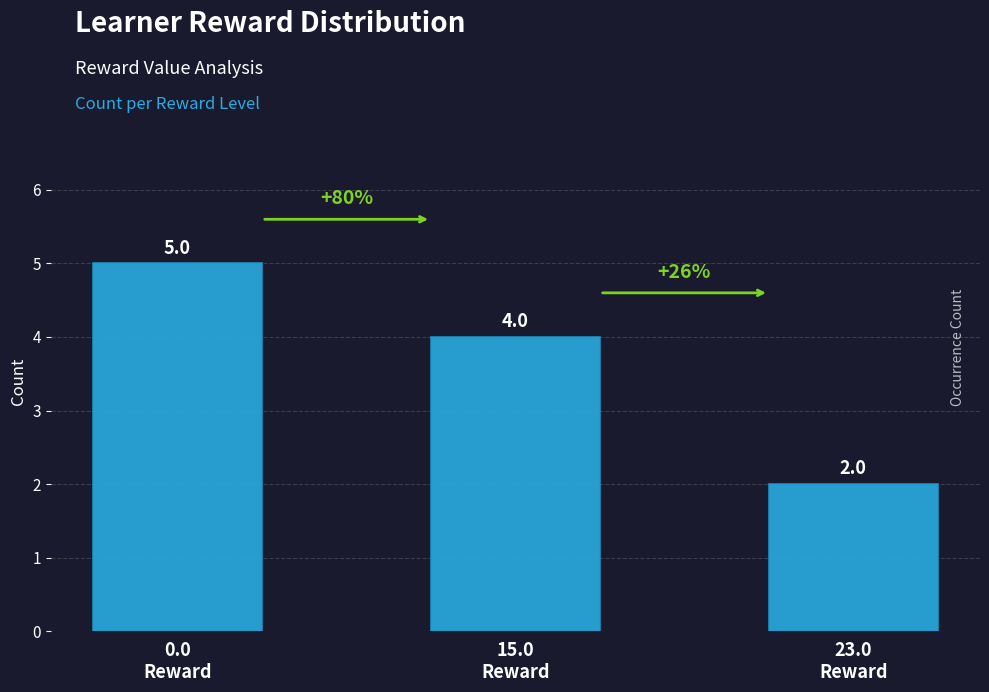

What is the change in value from 0.0
Reward to 23.0
Reward?

-3